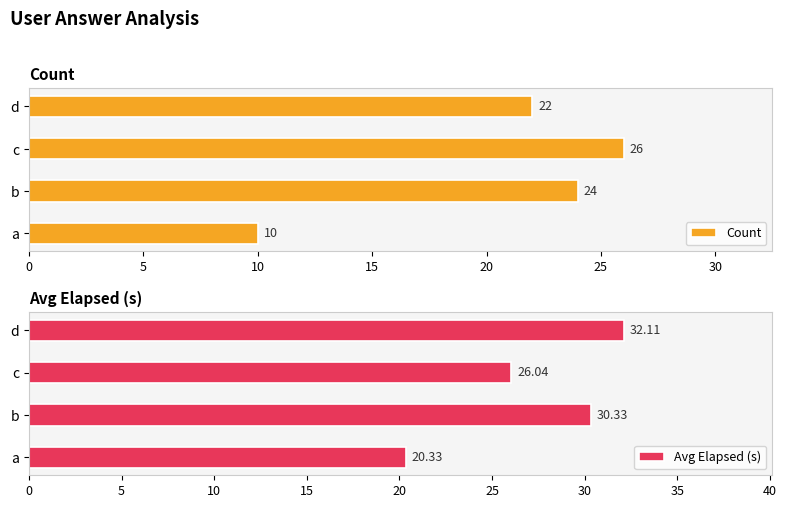

What is the difference between the maximum and minimum values in the Count series?

16